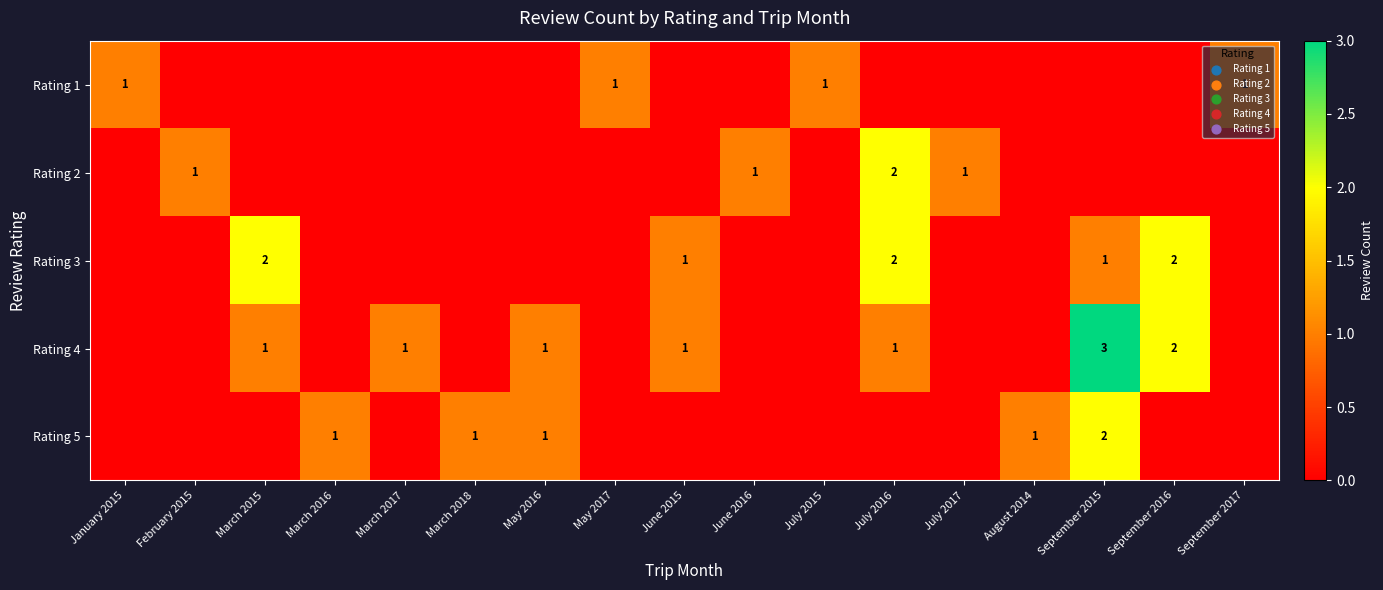

The Rating 3 series shows 1 at September 2016. True or false?

False